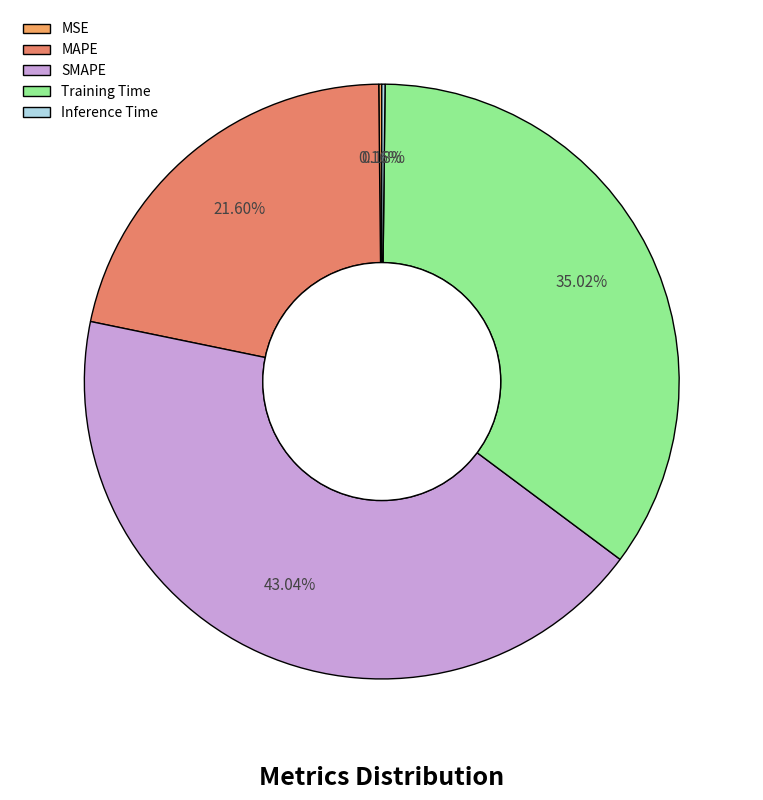

Is the sum of SMAPE and MAPE greater than half?

Yes